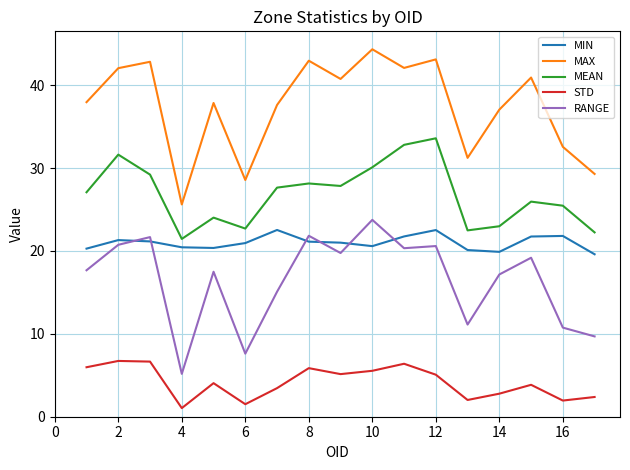

What is the highest value of the STD series?

6.7